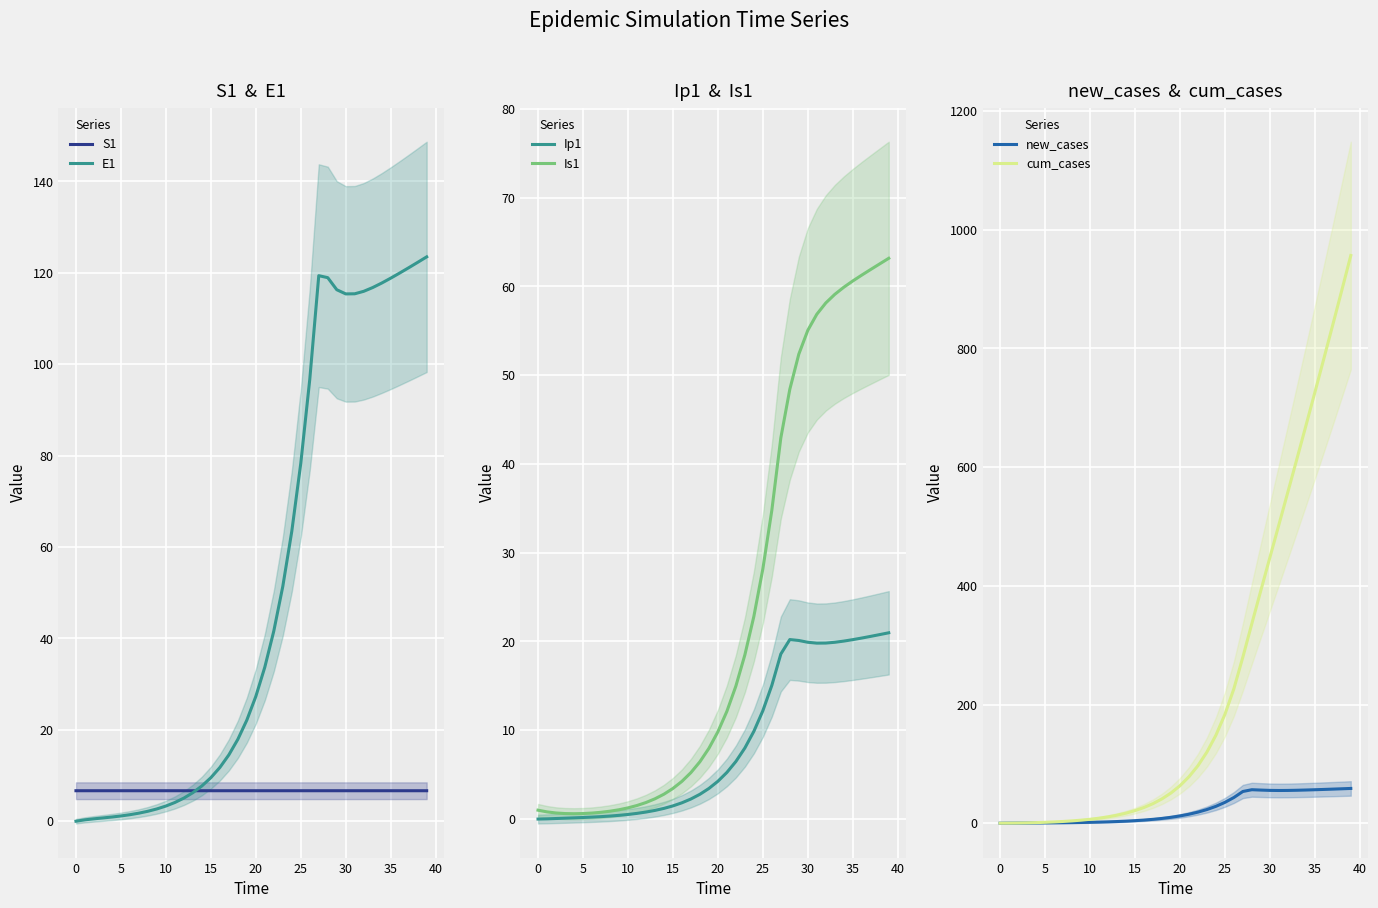

What is the value of the cum_cases point at the 13th from the left?

10.7